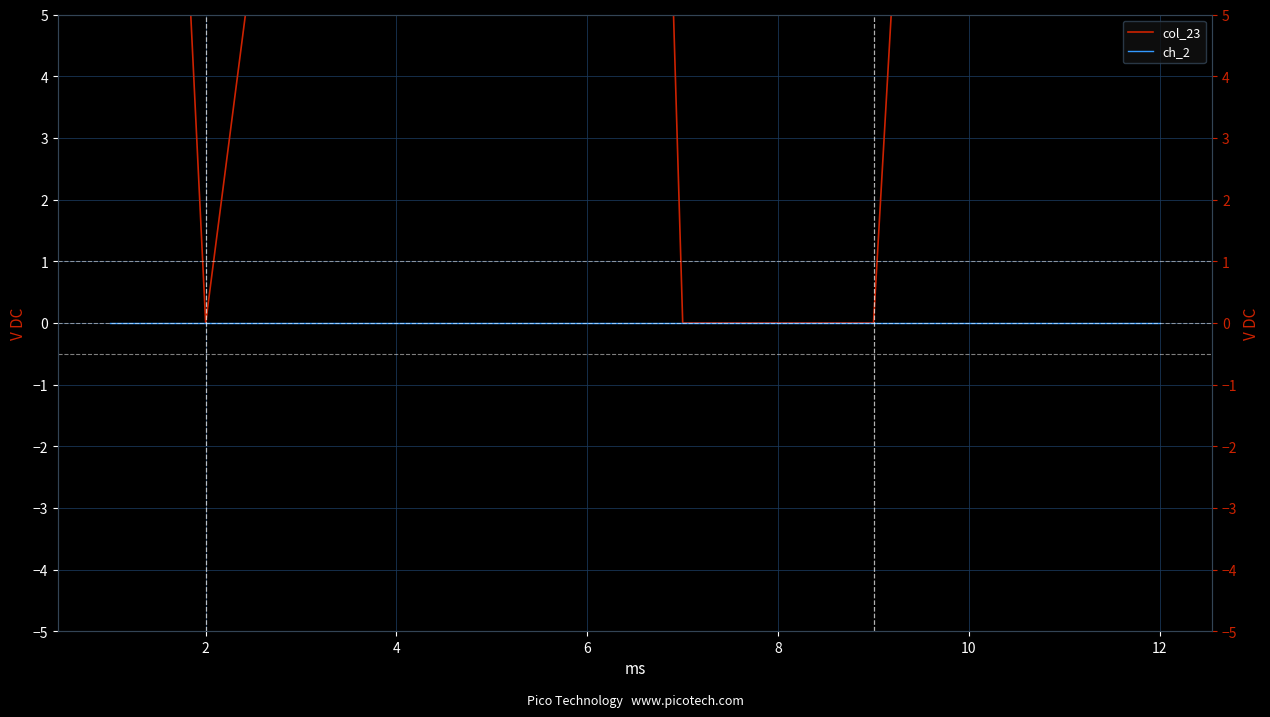

True or false: col_23 has more than 0 points higher than both neighbors.

True